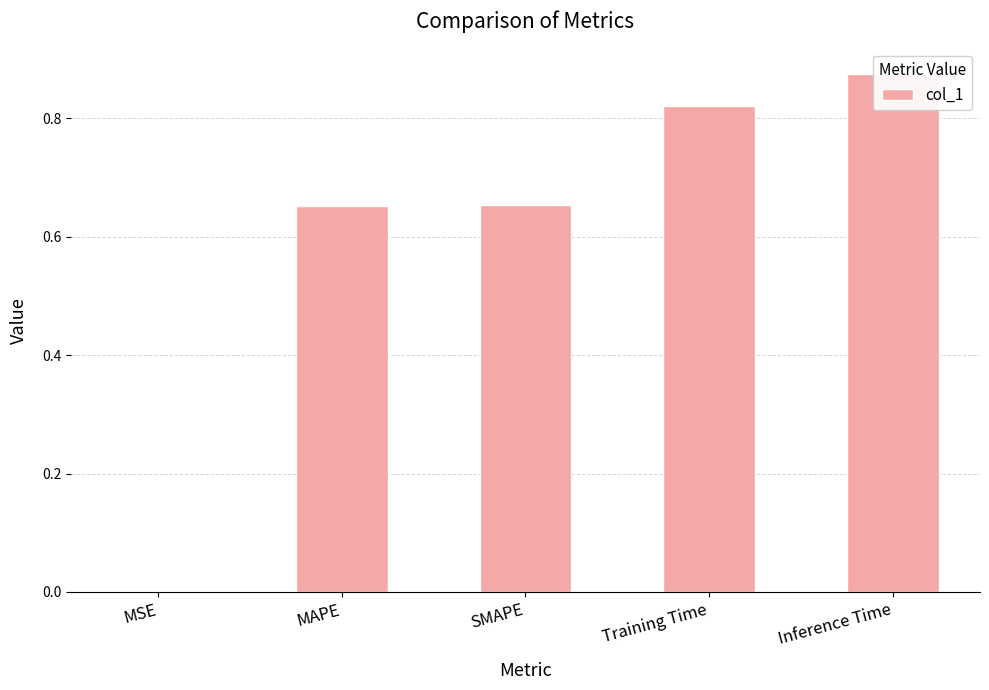

Rank the categories by value from highest to lowest.

Inference Time, Training Time, SMAPE, MAPE, MSE